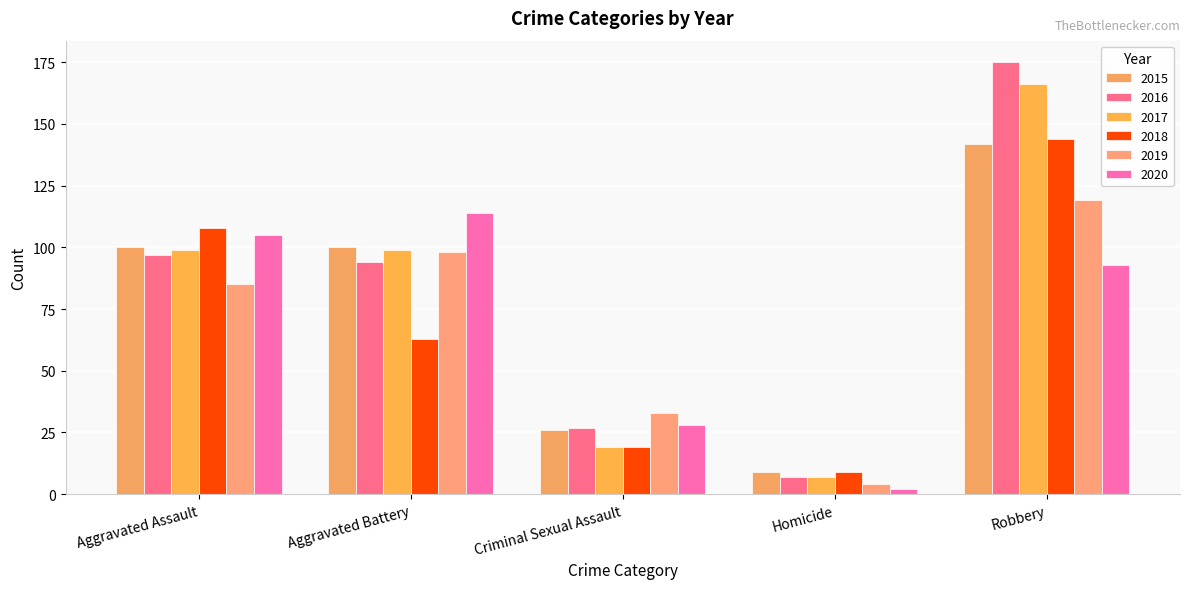

How many data points in 2018 are less than 63?

2